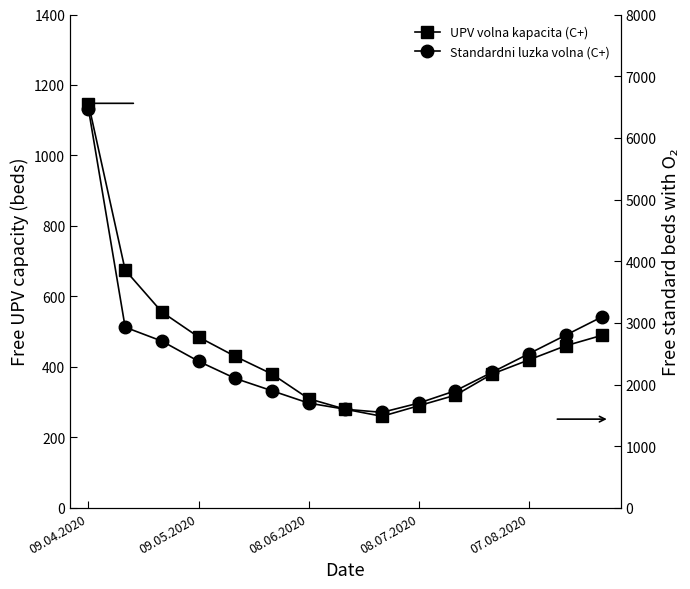

Which series has the largest total across all categories?

Standardni luzka volna (C+)